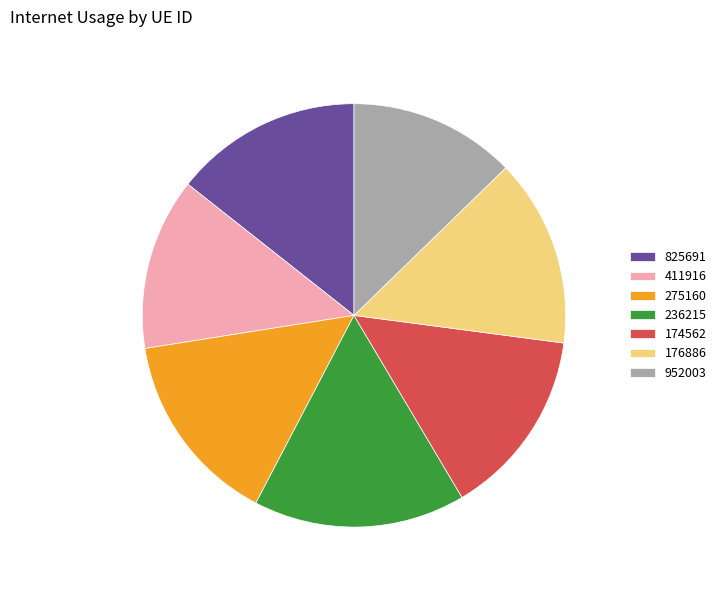

Is there a majority slice in this chart?

No